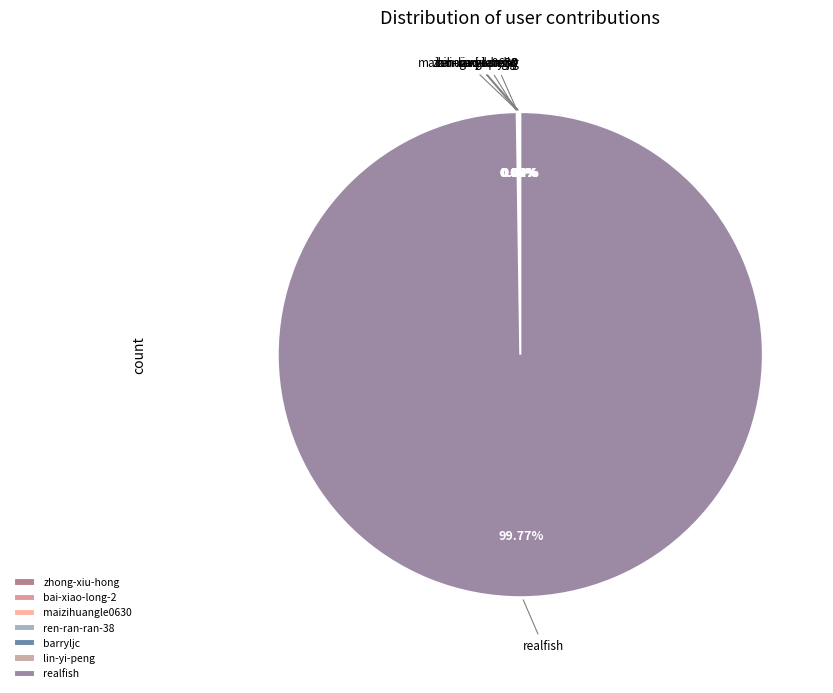

What is the largest slice in the pie chart?

realfish